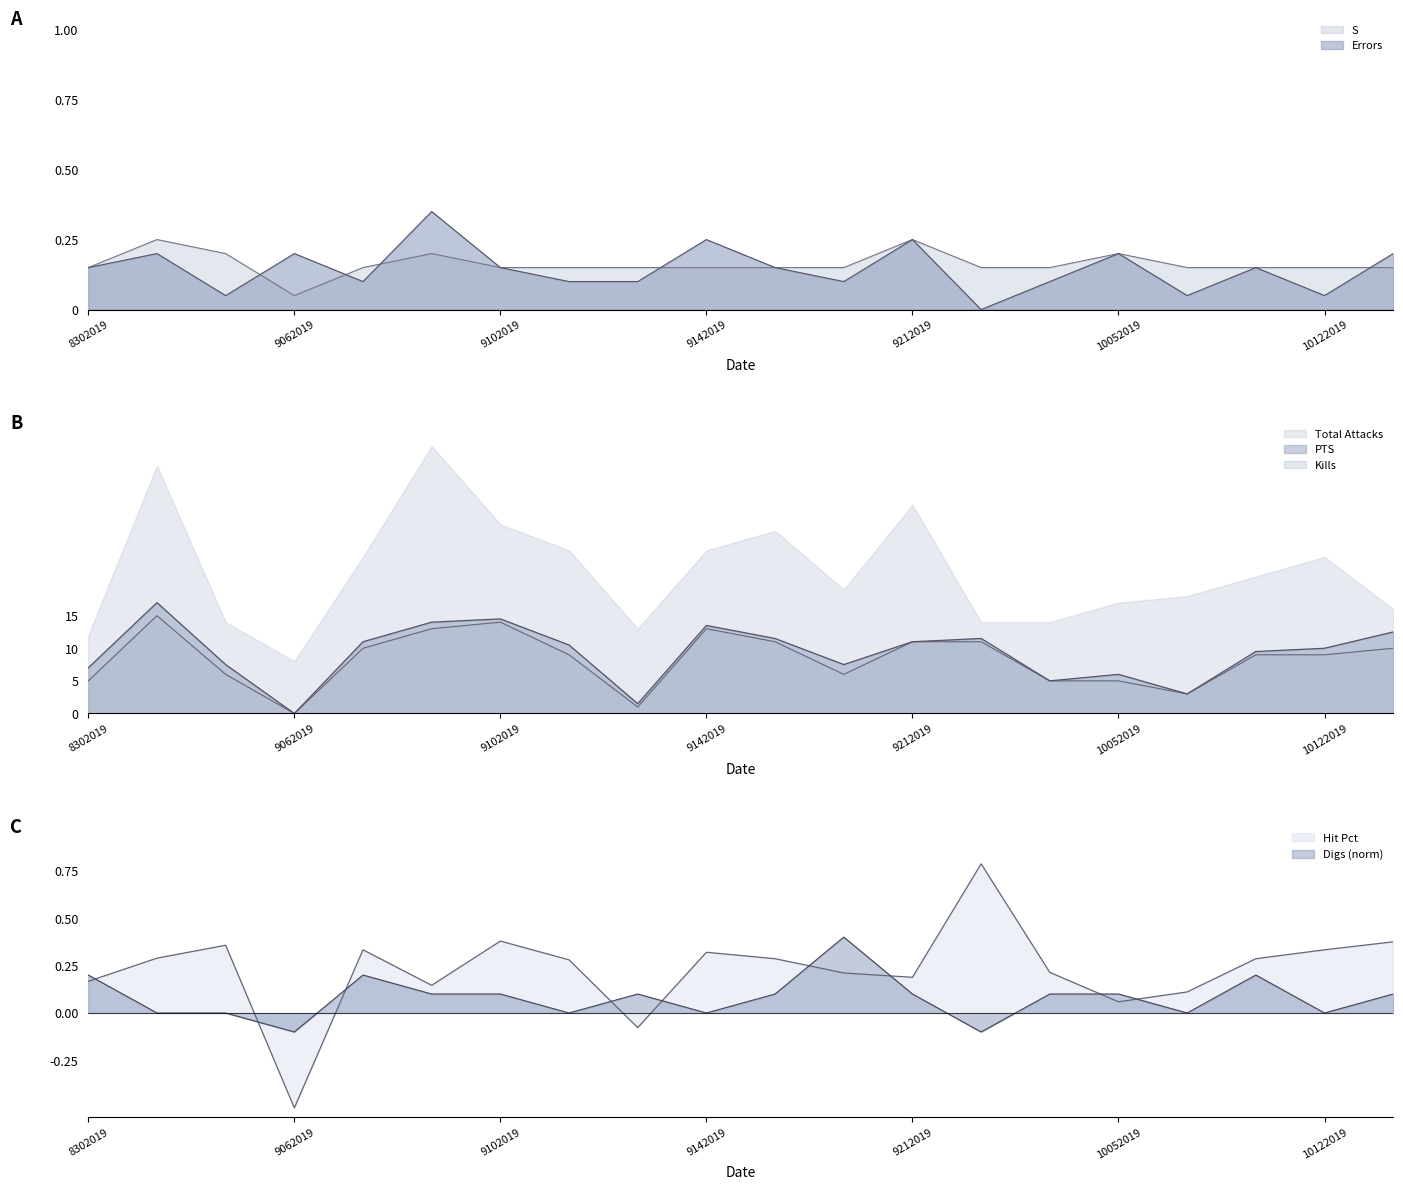

The value of Digs at 10042019 is 0.1. True or false?

True